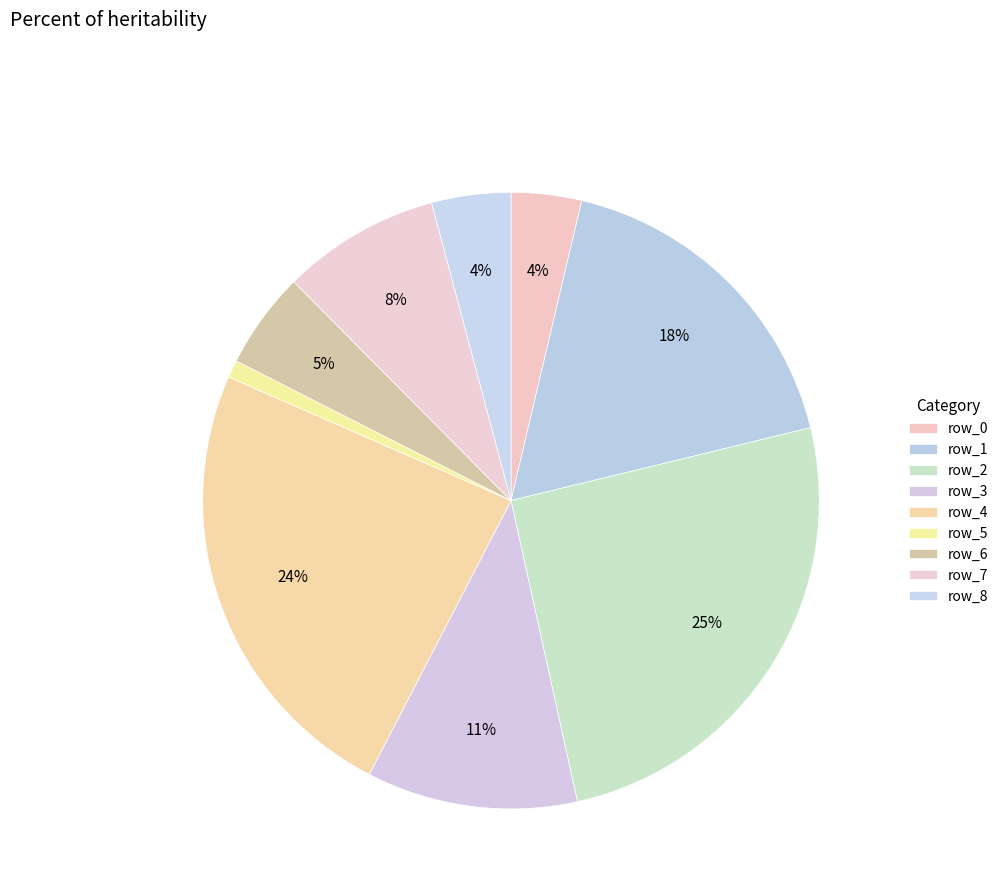

Which slice is the largest?

row_2